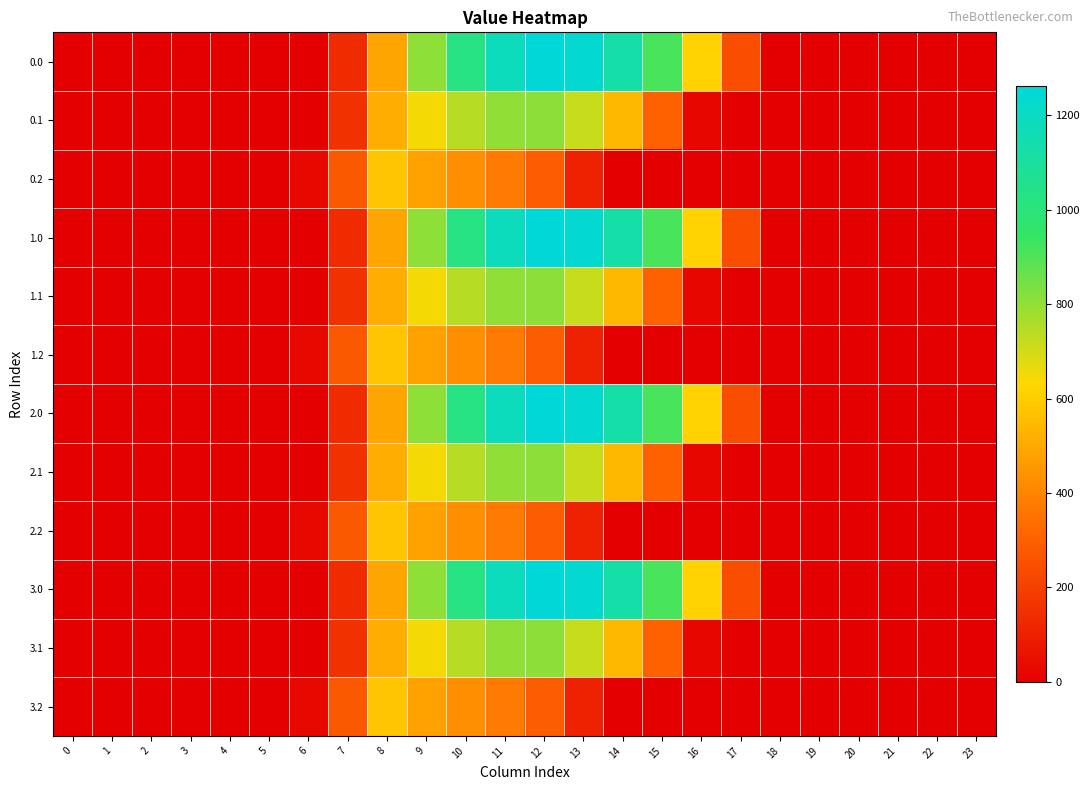

Reading left to right, what are all the values shown in this chart?

0.0: 0=0.0	1=0.0	2=0.0	3=0.0	4=0.0	5=0.0	6=0.0	7=134.3	8=489.3	9=804.0	10=1023.2	11=1185.2	12=1261.6	13=1237.4	14=1128.6	15=911.8	16=613.0	17=243.5	18=0.0	19=0.0	20=0.0	21=0.0	22=0.0	23=0.0
0.1: 0=0.0	1=0.0	2=0.0	3=0.0	4=0.0	5=0.0	6=0.0	7=153.2	8=514.8	9=646.9	10=742.1	11=800.2	12=806.9	13=715.3	14=544.1	15=301.4	16=26.8	17=0.0	18=0.0	19=0.0	20=0.0	21=0.0	22=0.0	23=0.0
0.2: 0=0.0	1=0.0	2=0.0	3=0.0	4=0.0	5=0.0	6=29.3	7=276.9	8=576.6	9=480.7	10=430.5	11=374.4	12=289.5	13=107.8	14=0.0	15=0.0	16=0.0	17=0.0	18=0.0	19=0.0	20=0.0	21=0.0	22=0.0	23=0.0
1.0: 0=0.0	1=0.0	2=0.0	3=0.0	4=0.0	5=0.0	6=0.0	7=134.3	8=489.3	9=804.0	10=1023.2	11=1185.2	12=1261.6	13=1237.4	14=1128.6	15=911.8	16=613.0	17=243.5	18=0.0	19=0.0	20=0.0	21=0.0	22=0.0	23=0.0
1.1: 0=0.0	1=0.0	2=0.0	3=0.0	4=0.0	5=0.0	6=0.0	7=153.2	8=514.8	9=646.9	10=742.1	11=800.2	12=806.9	13=715.3	14=544.1	15=301.4	16=26.8	17=0.0	18=0.0	19=0.0	20=0.0	21=0.0	22=0.0	23=0.0
1.2: 0=0.0	1=0.0	2=0.0	3=0.0	4=0.0	5=0.0	6=29.3	7=276.9	8=576.6	9=480.7	10=430.5	11=374.4	12=289.5	13=107.8	14=0.0	15=0.0	16=0.0	17=0.0	18=0.0	19=0.0	20=0.0	21=0.0	22=0.0	23=0.0
2.0: 0=0.0	1=0.0	2=0.0	3=0.0	4=0.0	5=0.0	6=0.0	7=134.3	8=489.3	9=804.0	10=1023.2	11=1185.2	12=1261.6	13=1237.4	14=1128.6	15=911.8	16=613.0	17=243.5	18=0.0	19=0.0	20=0.0	21=0.0	22=0.0	23=0.0
2.1: 0=0.0	1=0.0	2=0.0	3=0.0	4=0.0	5=0.0	6=0.0	7=153.2	8=514.8	9=646.9	10=742.1	11=800.2	12=806.9	13=715.3	14=544.1	15=301.4	16=26.8	17=0.0	18=0.0	19=0.0	20=0.0	21=0.0	22=0.0	23=0.0
2.2: 0=0.0	1=0.0	2=0.0	3=0.0	4=0.0	5=0.0	6=29.3	7=276.9	8=576.6	9=480.7	10=430.5	11=374.4	12=289.5	13=107.8	14=0.0	15=0.0	16=0.0	17=0.0	18=0.0	19=0.0	20=0.0	21=0.0	22=0.0	23=0.0
3.0: 0=0.0	1=0.0	2=0.0	3=0.0	4=0.0	5=0.0	6=0.0	7=134.3	8=489.3	9=804.0	10=1023.2	11=1185.2	12=1261.6	13=1237.4	14=1128.6	15=911.8	16=613.0	17=243.5	18=0.0	19=0.0	20=0.0	21=0.0	22=0.0	23=0.0
3.1: 0=0.0	1=0.0	2=0.0	3=0.0	4=0.0	5=0.0	6=0.0	7=153.2	8=514.8	9=646.9	10=742.1	11=800.2	12=806.9	13=715.3	14=544.1	15=301.4	16=26.8	17=0.0	18=0.0	19=0.0	20=0.0	21=0.0	22=0.0	23=0.0
3.2: 0=0.0	1=0.0	2=0.0	3=0.0	4=0.0	5=0.0	6=29.3	7=276.9	8=576.6	9=480.7	10=430.5	11=374.4	12=289.5	13=107.8	14=0.0	15=0.0	16=0.0	17=0.0	18=0.0	19=0.0	20=0.0	21=0.0	22=0.0	23=0.0